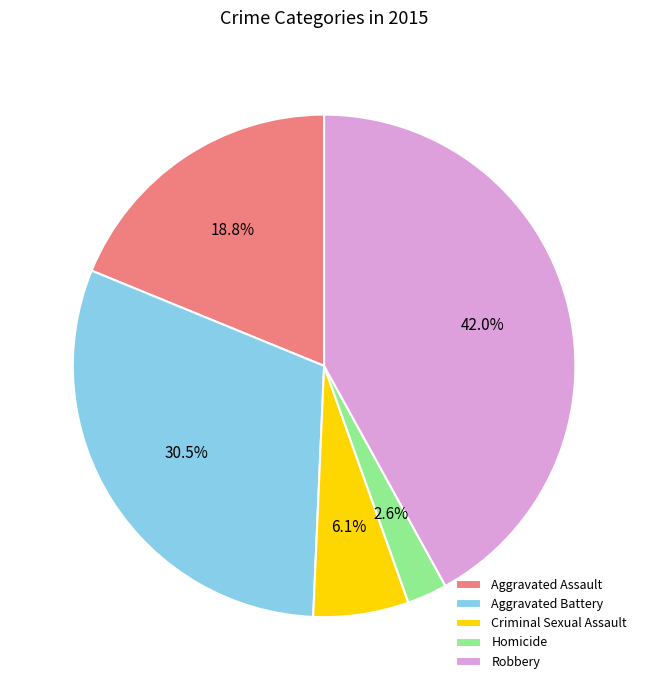

To the nearest percent, what is the average slice percentage?

20%